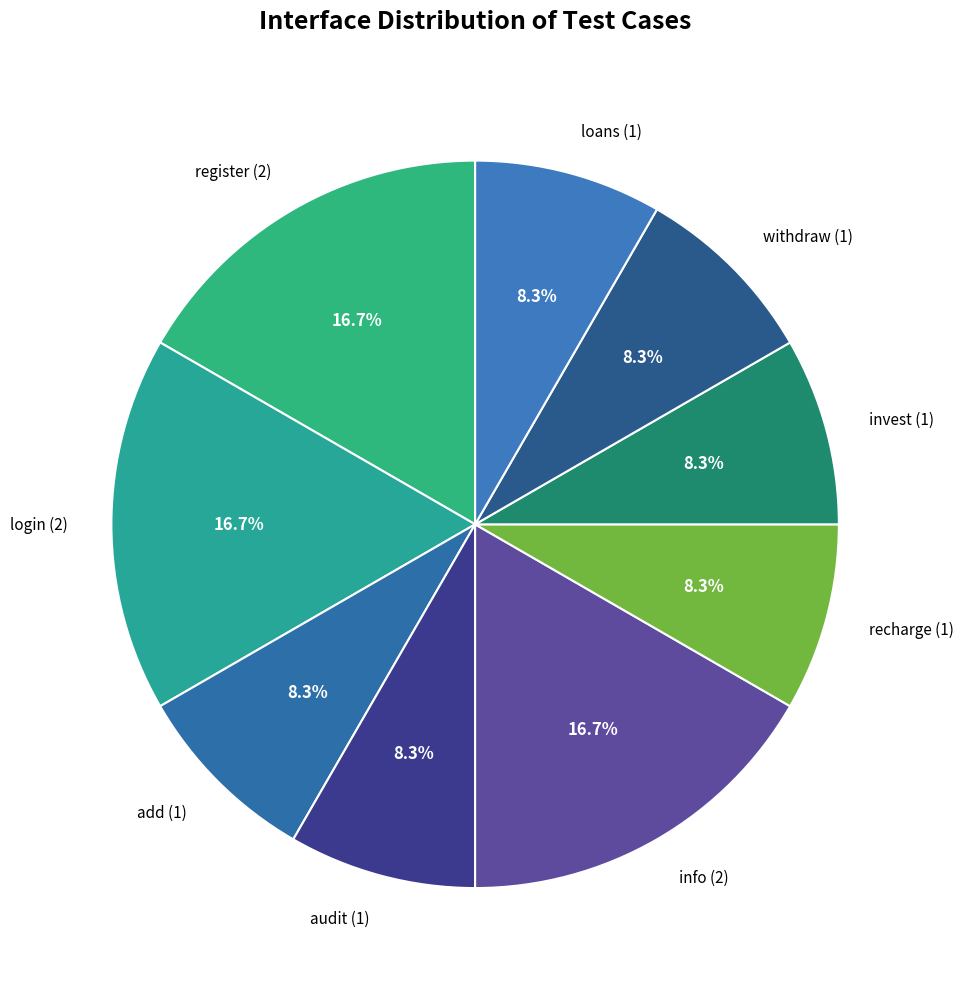

To the nearest percent, what percentage of the pie is login (2)?

17%